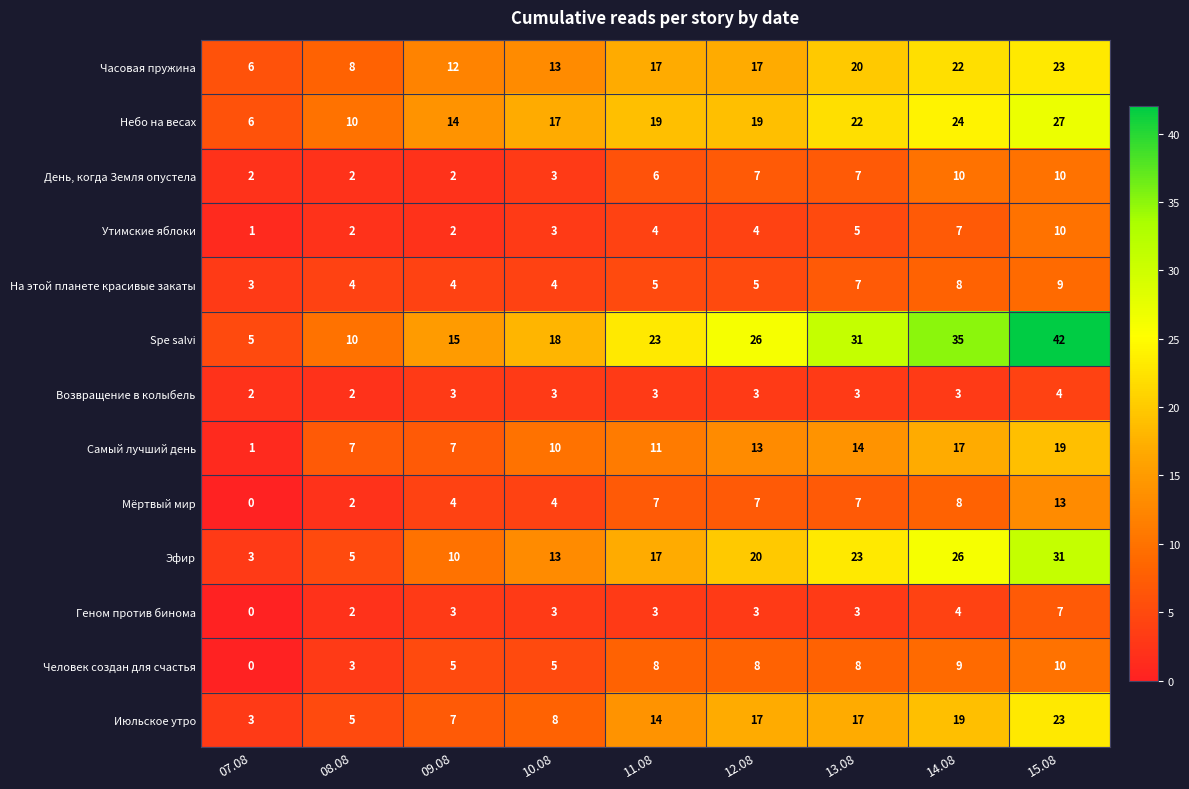

What is the spread (max minus min) of values at 15.08?

38